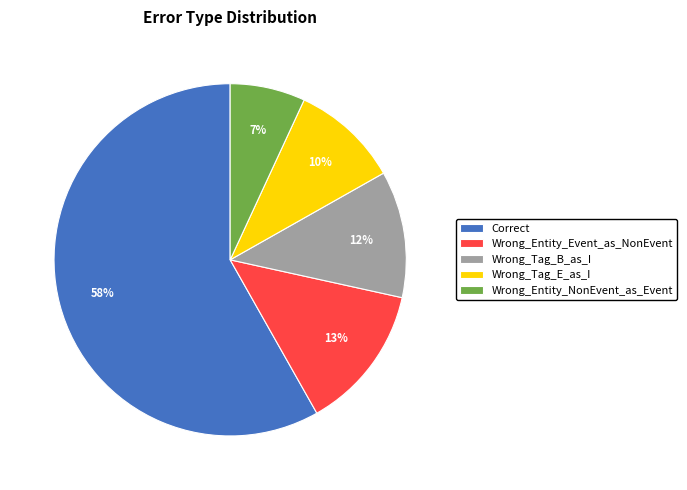

Do Wrong_Tag_B_as_I and Wrong_Entity_Event_as_NonEvent together represent more than half of the pie?

No